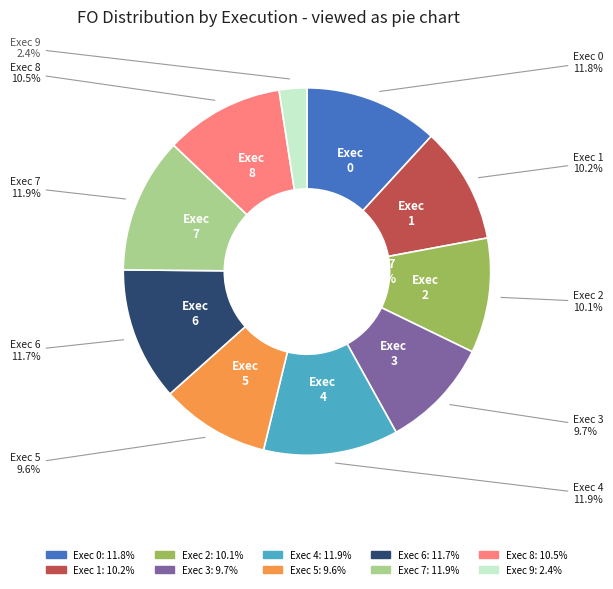

Combined, what portion of the pie is Exec 5 and Exec 6?

21.3%